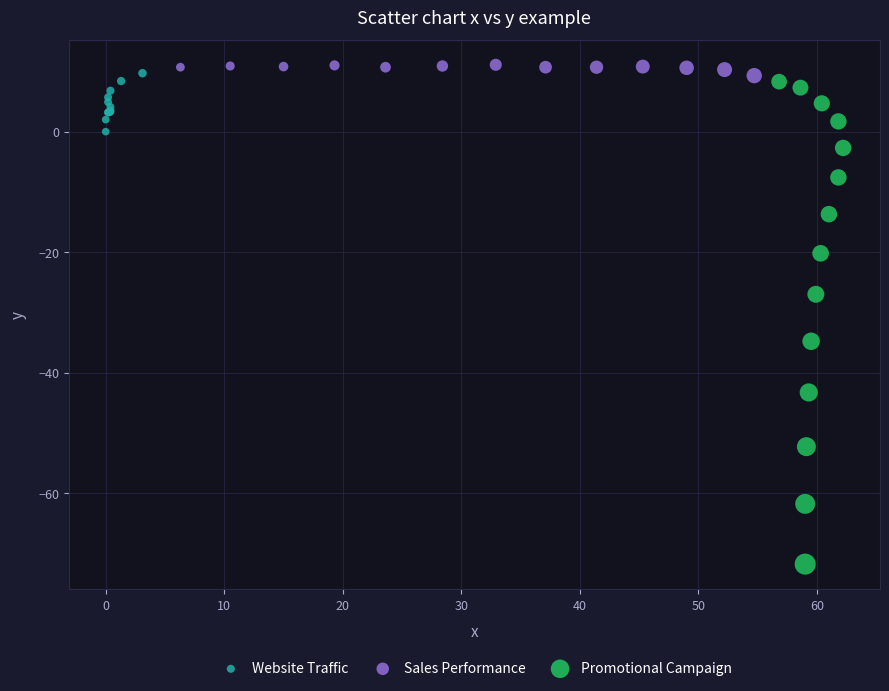

Which series has the largest Y range (max minus min)?

Promotional Campaign